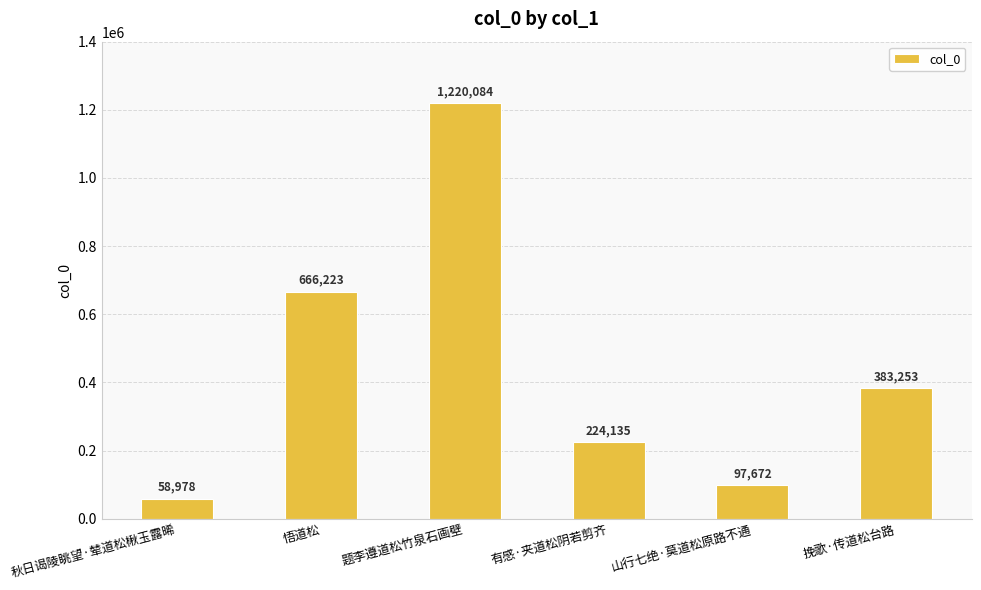

How many categories are shown in the chart?

6